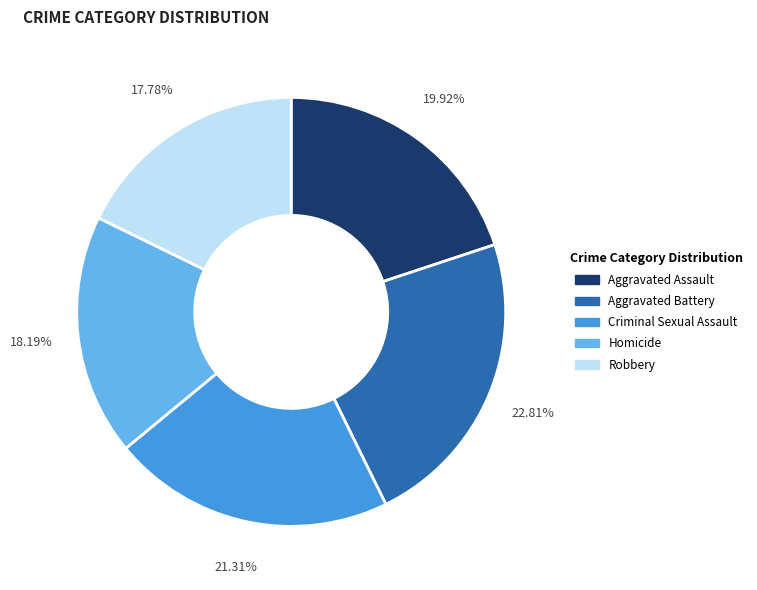

Approximately how many times larger is the value at Aggravated Battery compared to Homicide?

1.3